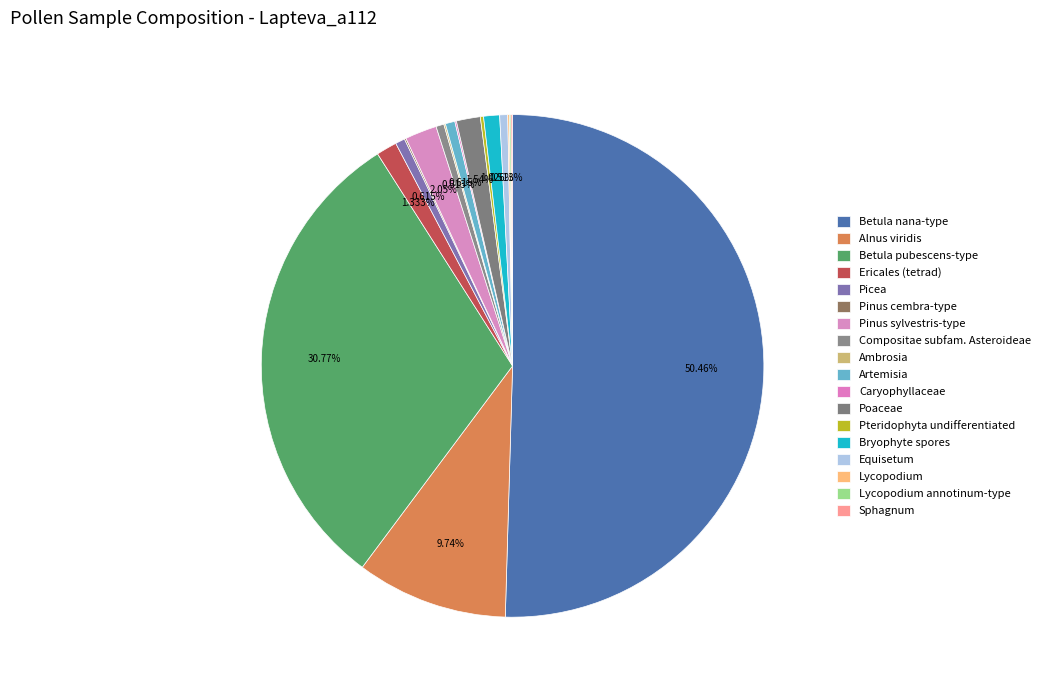

What is the smallest slice in the pie chart?

Pinus cembra-type